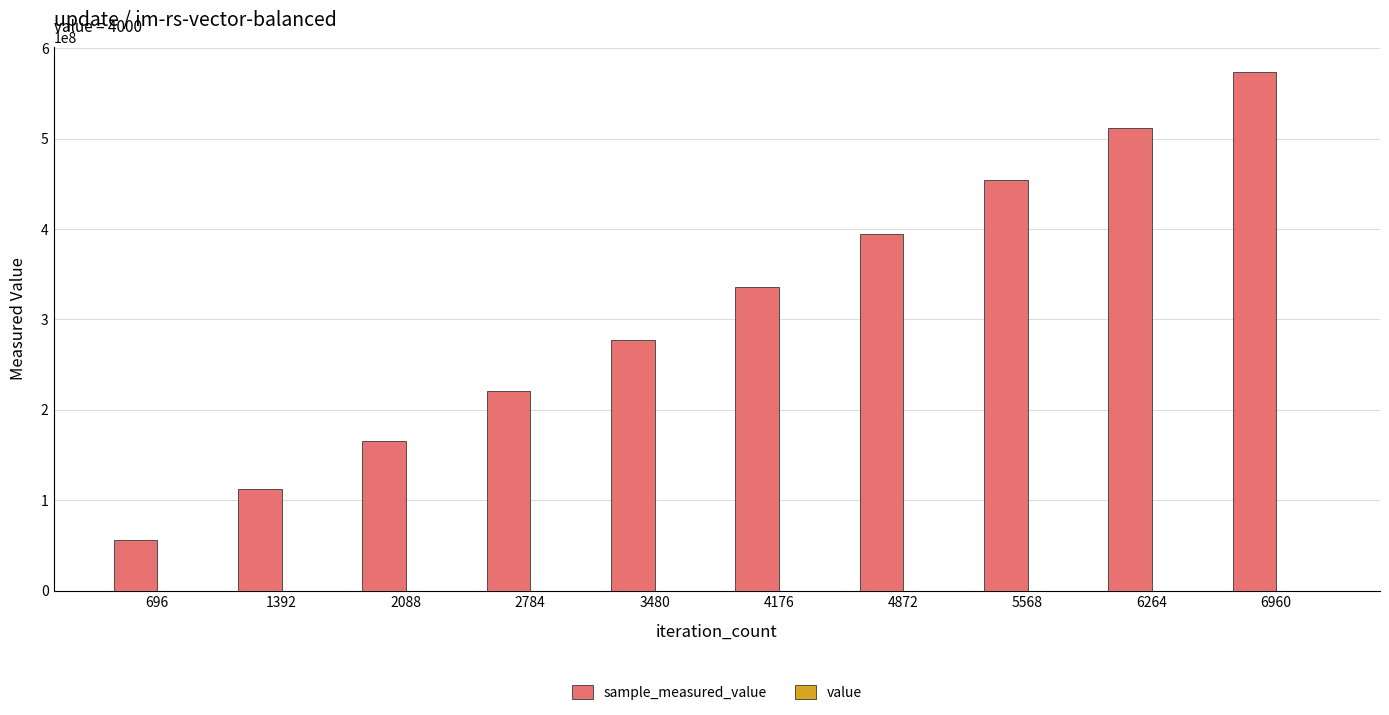

At which category is the sum across all series the highest?

6960